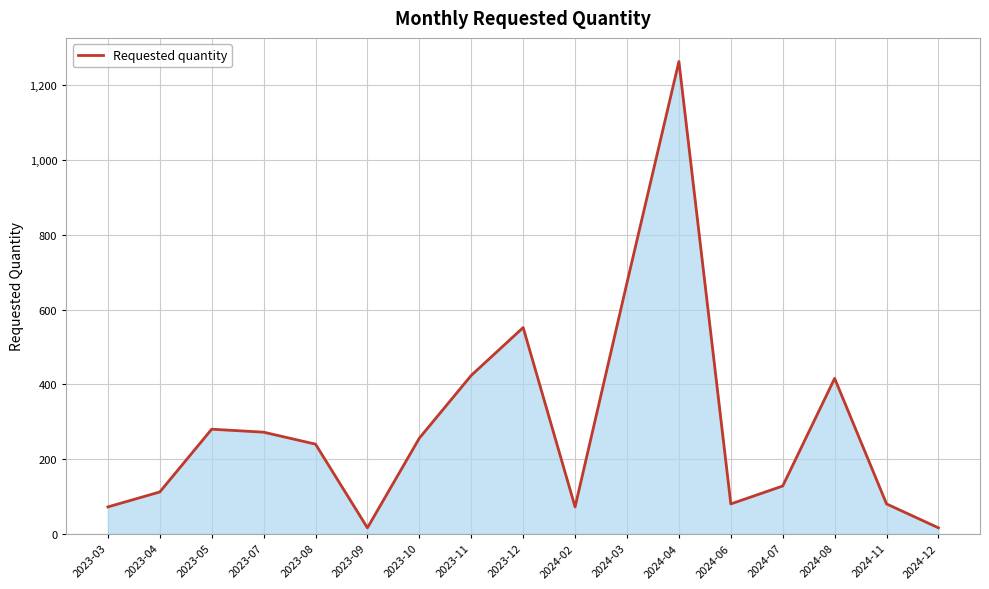

Which has a higher value, 2023-09 or 2024-11?

2024-11